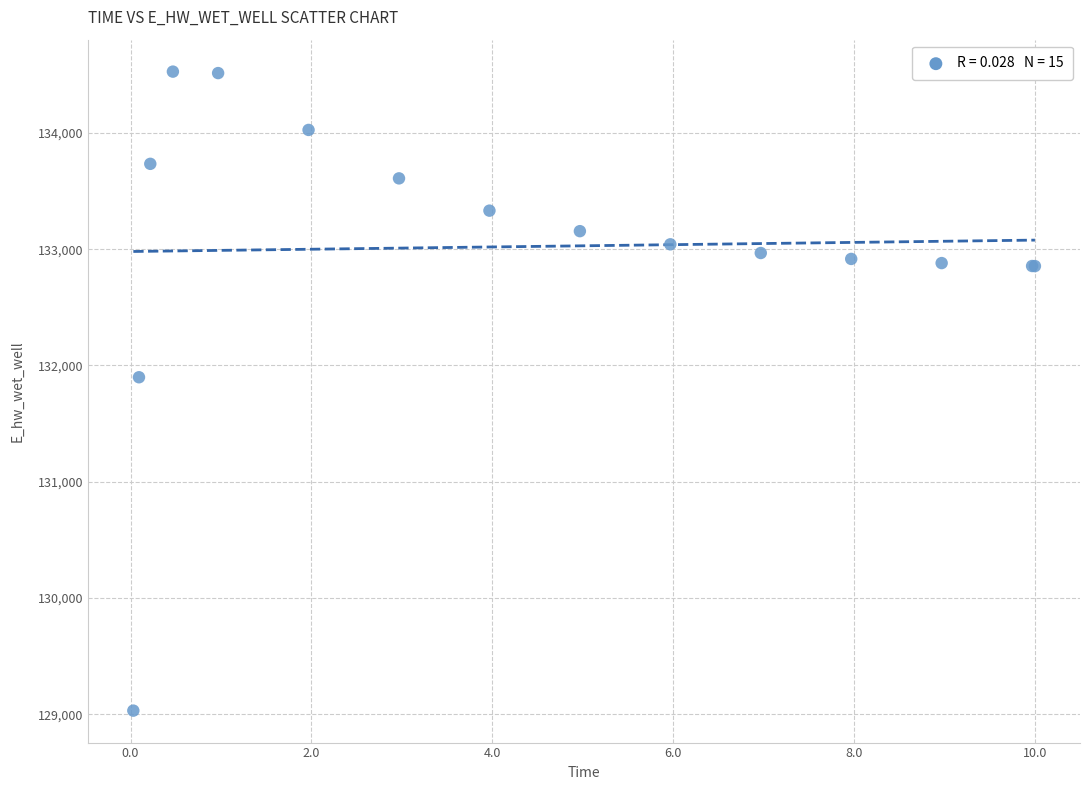

What Y value in the scatter plot is closest to 131779?

131898.7